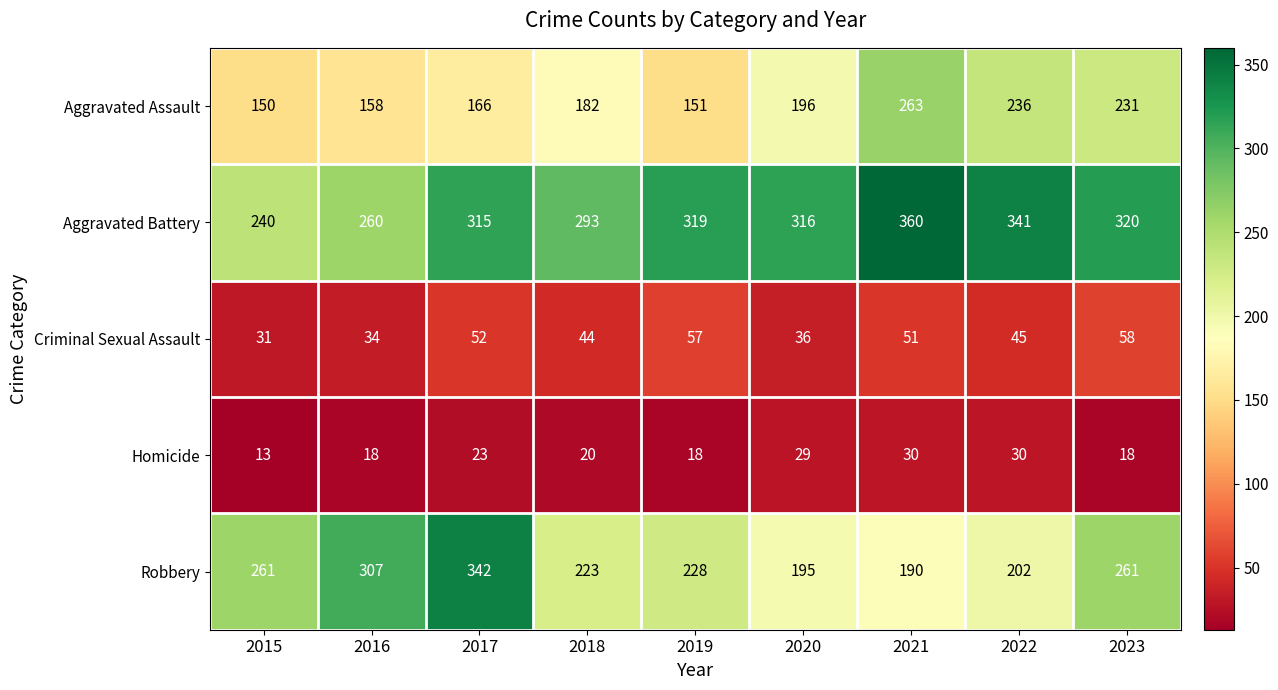

The value of Aggravated Battery at 2020 is 100. True or false?

False